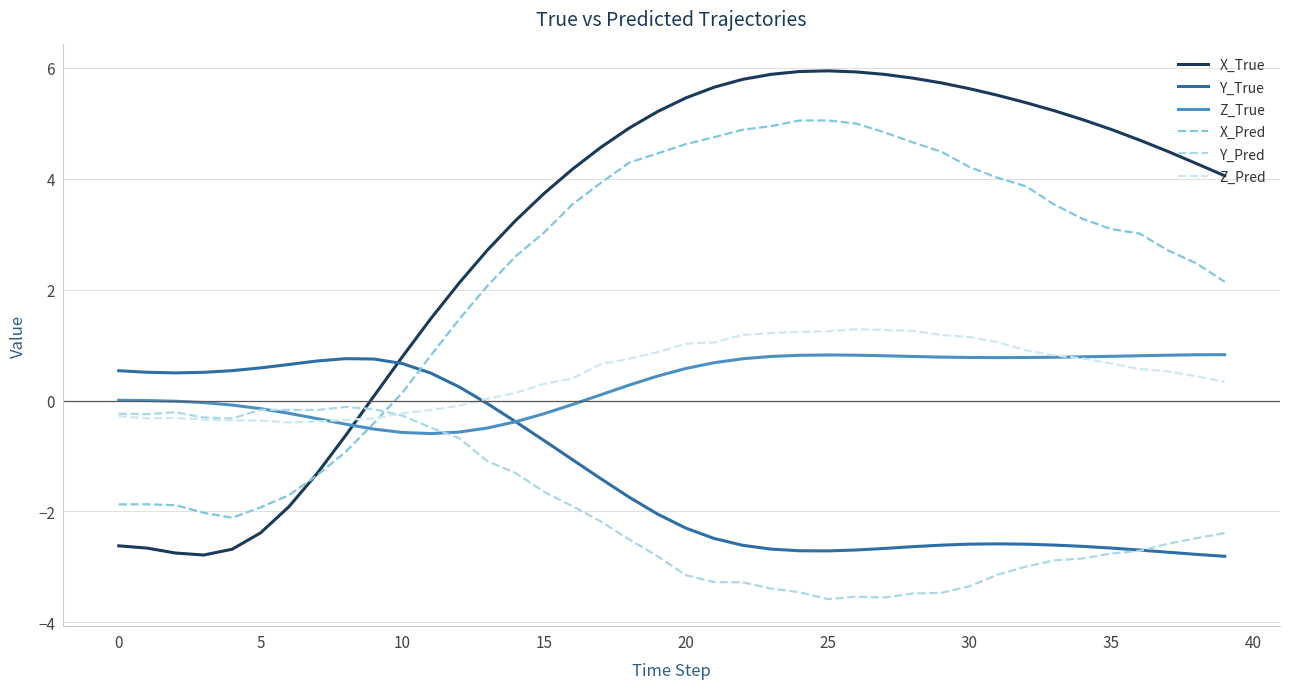

At how many categories does at least one series exceed 5?

16